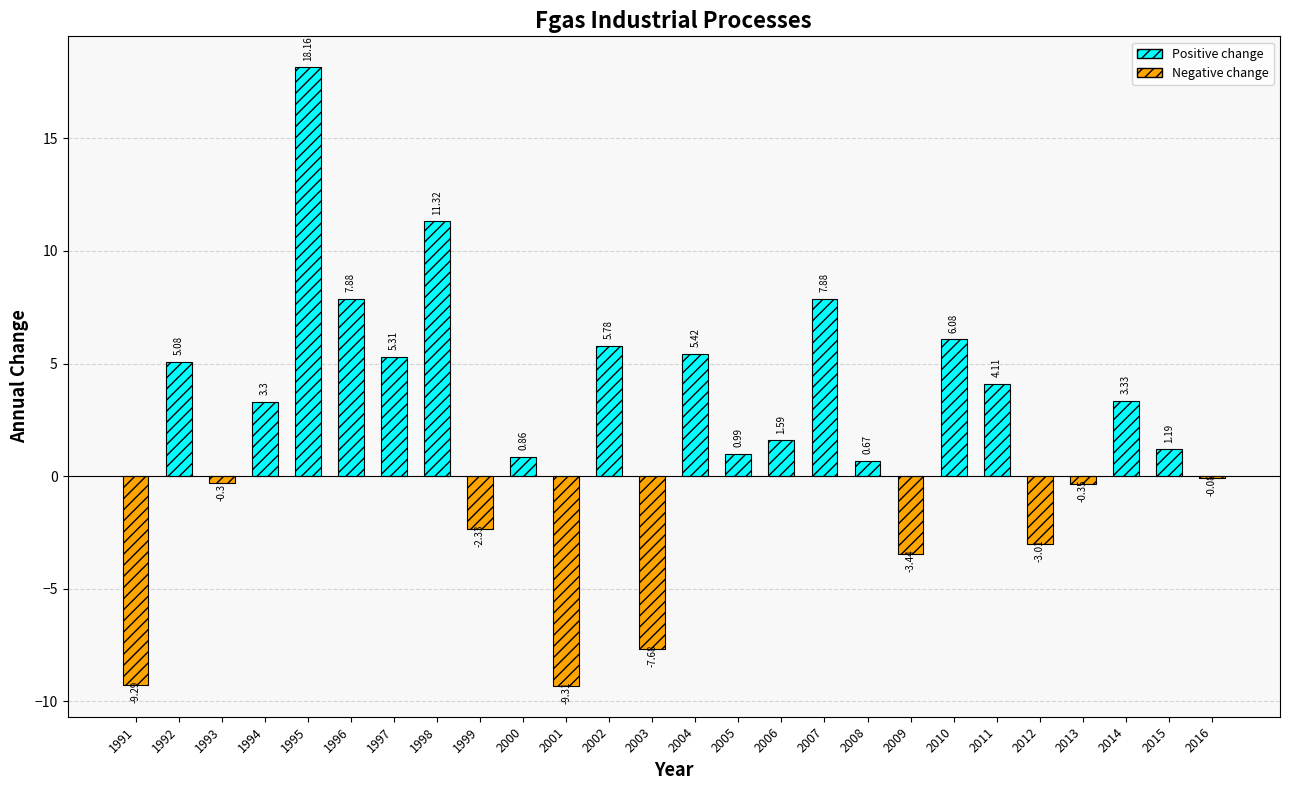

What is the change in value from 2000 to 2007?

+7.0